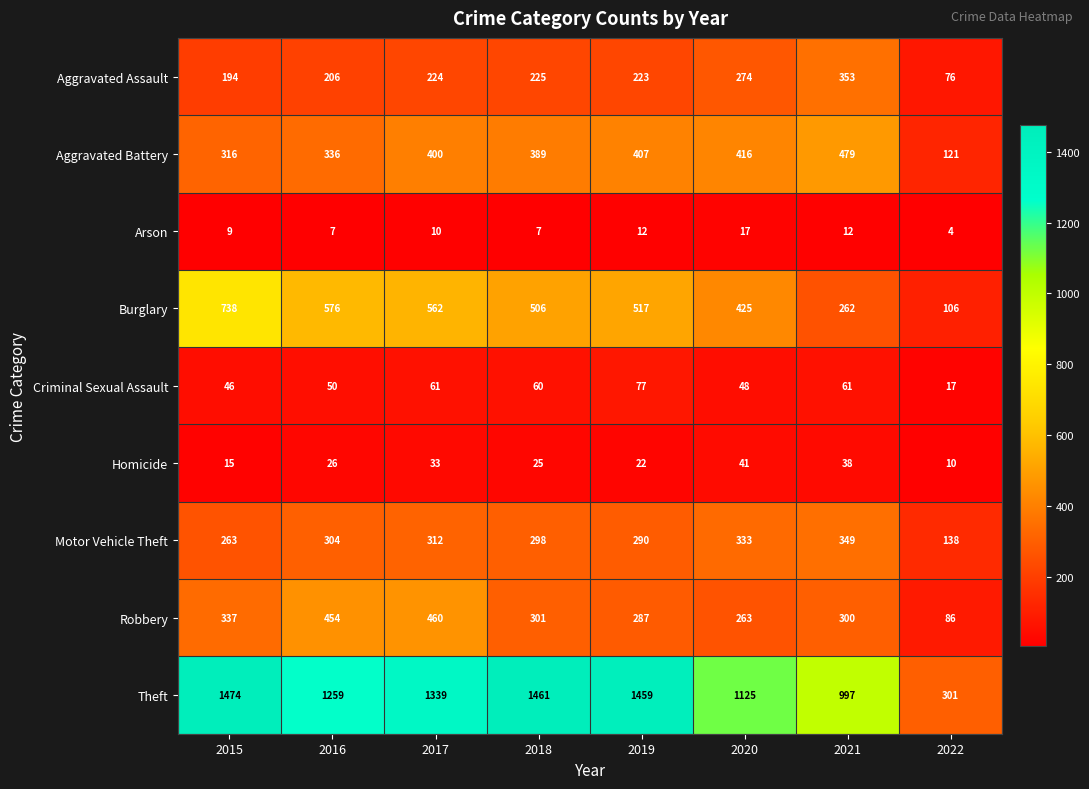

What is the sum of the Homicide values at 2019 and 2020?

63